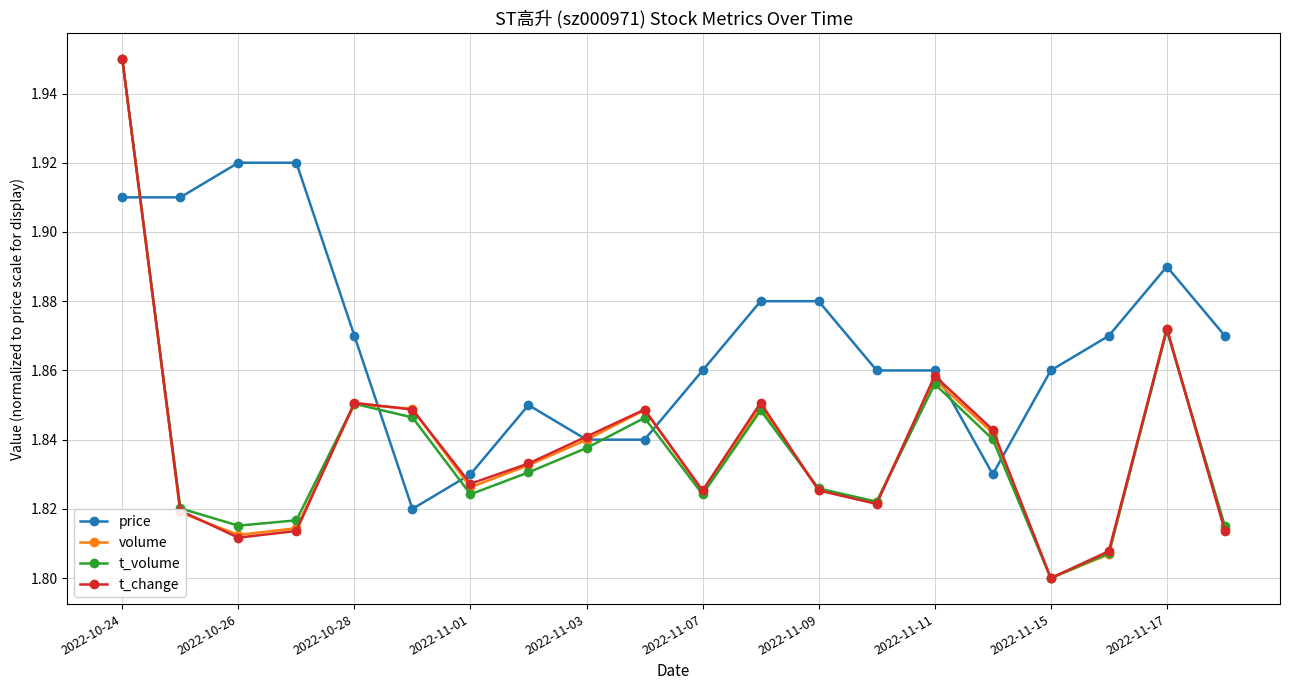

Count the price values in the range 1 to 2.

20